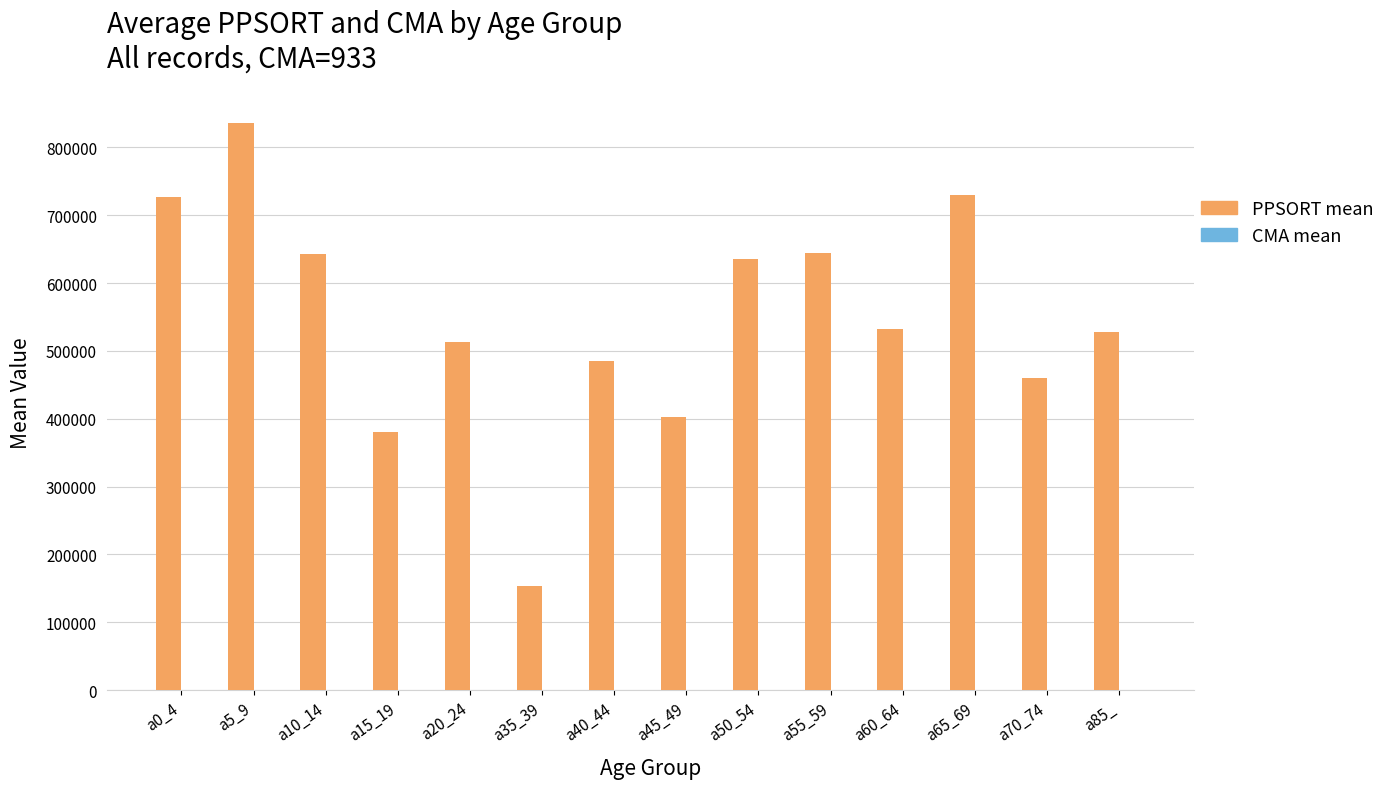

Between a5_9 and a45_49, which series saw the biggest shift?

PPSORT mean